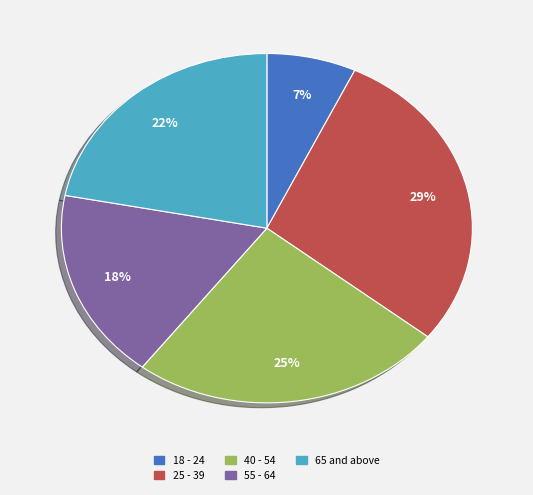

The 25 - 39 slice represents 29% of the pie. True or false?

True